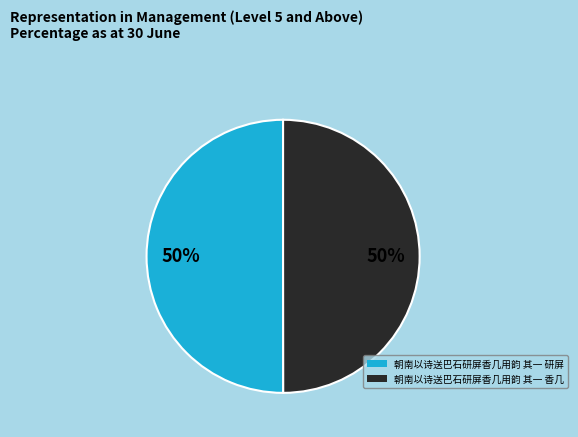

What percentage is the 朝南以诗送巴石研屏香几用韵 其一 研屏 slice, to the nearest percent?

50%